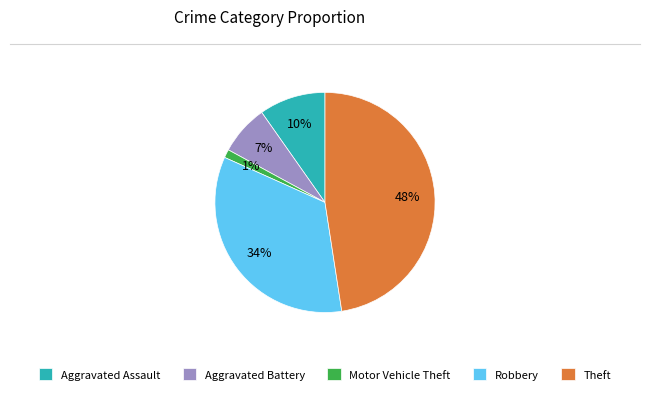

Rank the categories by value from highest to lowest.

Theft, Robbery, Aggravated Assault, Aggravated Battery, Motor Vehicle Theft